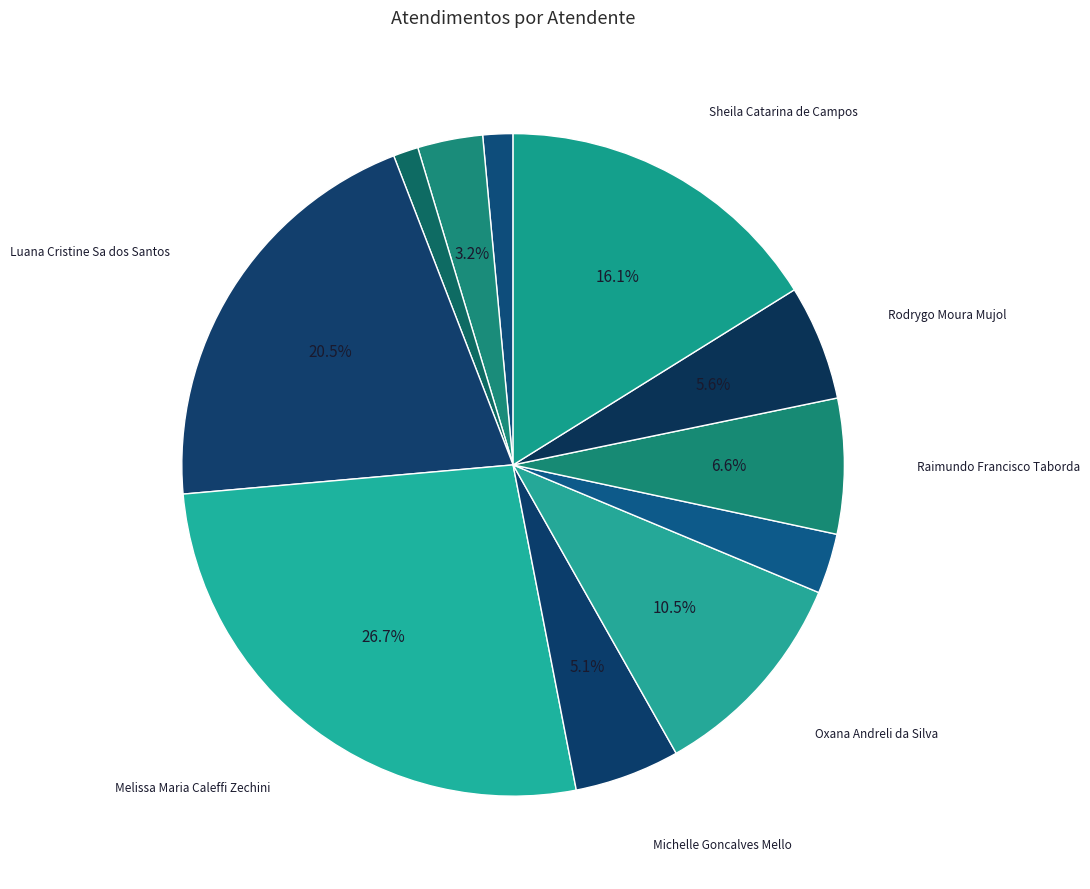

Rank the categories by value from highest to lowest.

Melissa Maria Caleffi Zechini, Luana Cristine Sa dos Santos, Sheila Catarina de Campos, Oxana Andreli da Silva, Raimundo Francisco Taborda, Rodrygo Moura Mujol, Michelle Goncalves Mello, Elisama Walter Machado, Paulo Roberto da Silva Junior, Daniele Aparecida dos Santos, Gabriel Viana dos Santos Silva